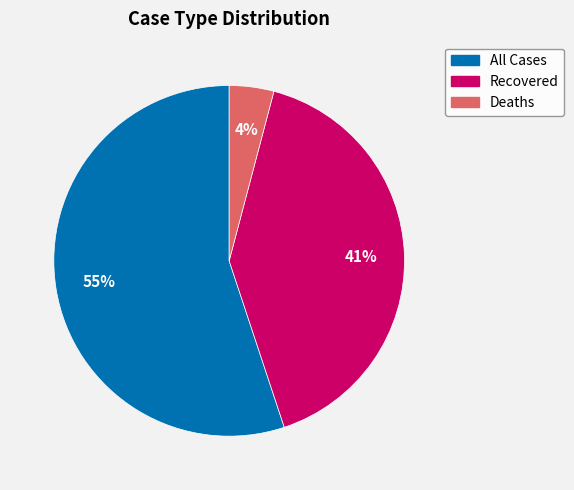

To the nearest percent, what is the difference between the largest and smallest slice percentages?

51%